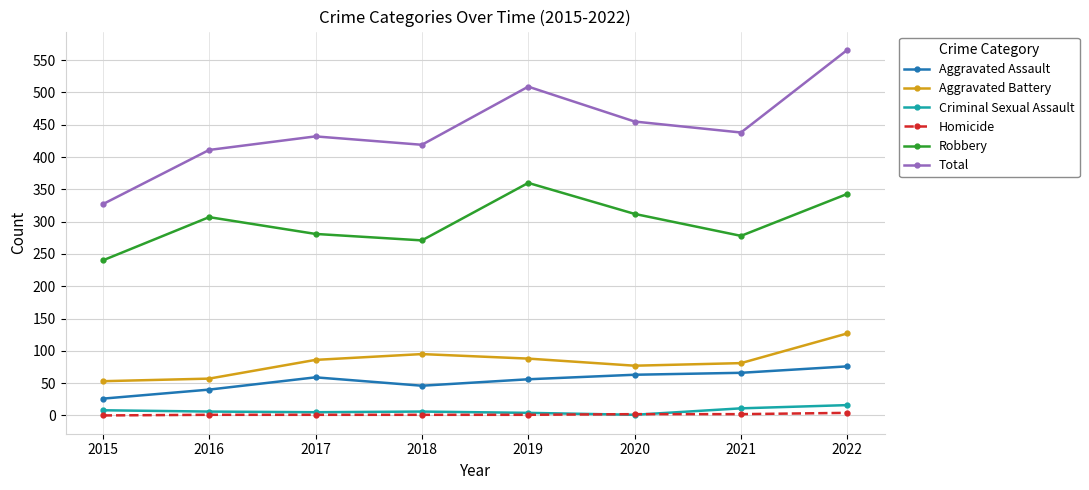

The value of Total at 2018 is 419. True or false?

True